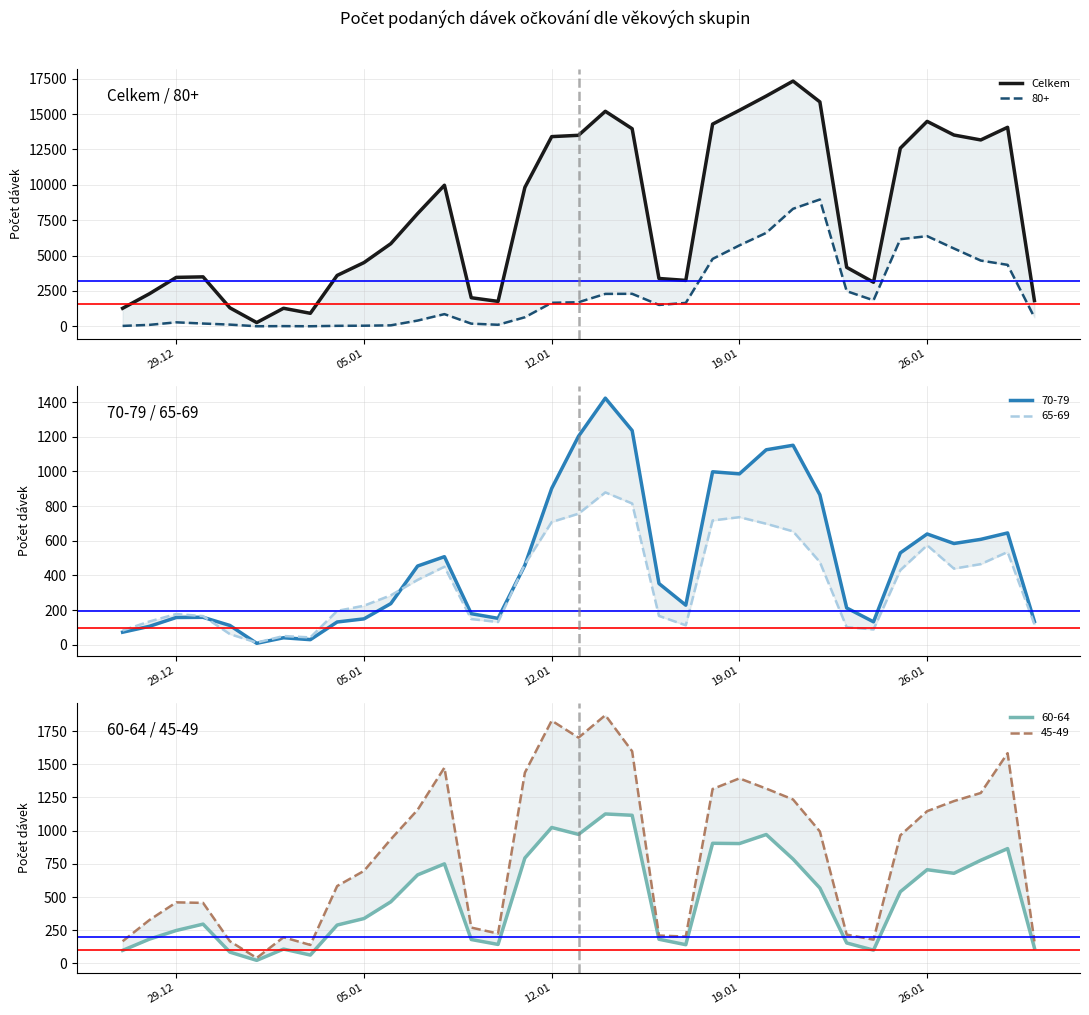

Does the chart have visible grid lines?

Yes